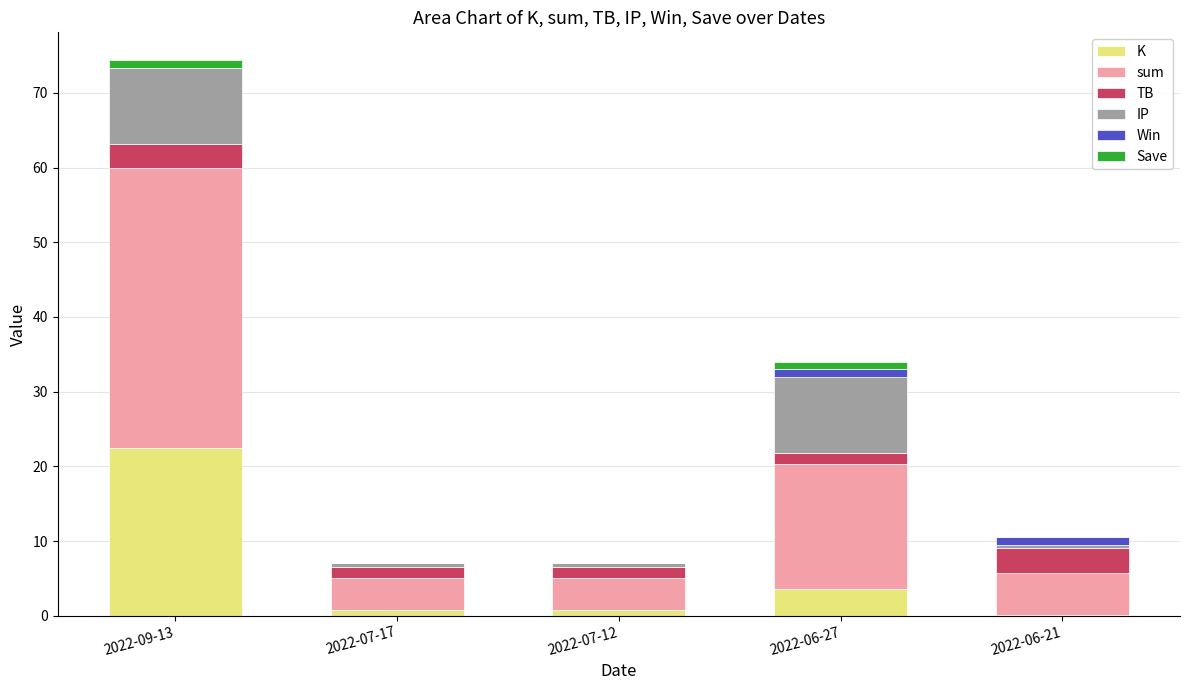

At which category is the sum across all series the highest?

2022-09-13